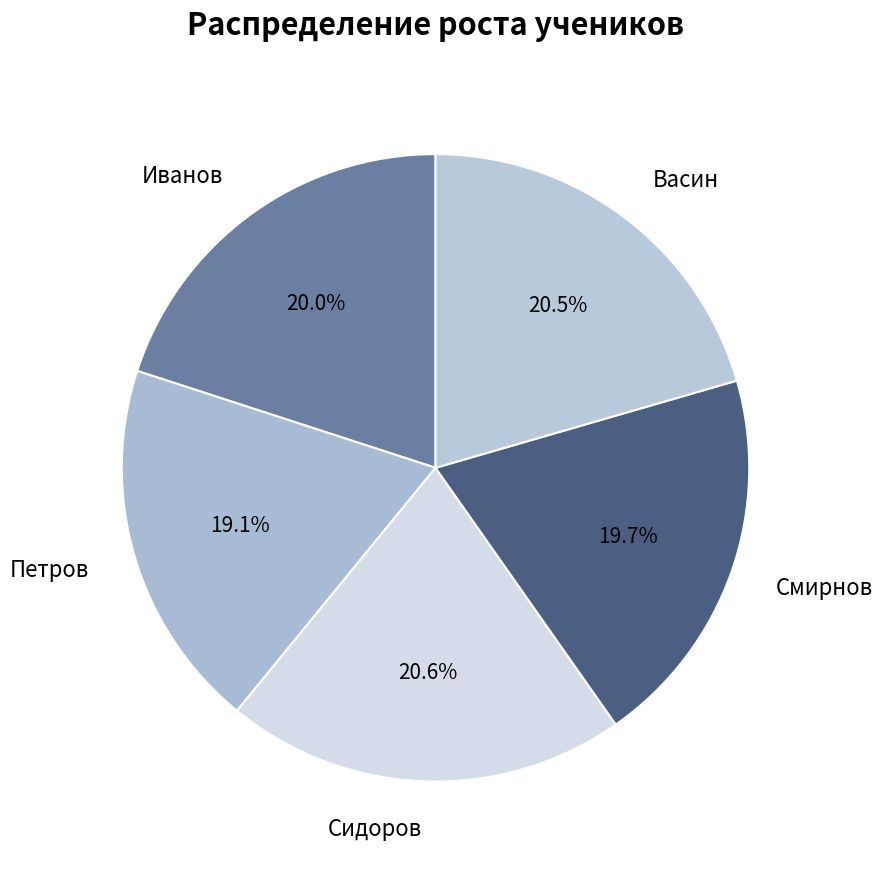

The Сидоров slice represents 21% of the pie. True or false?

True